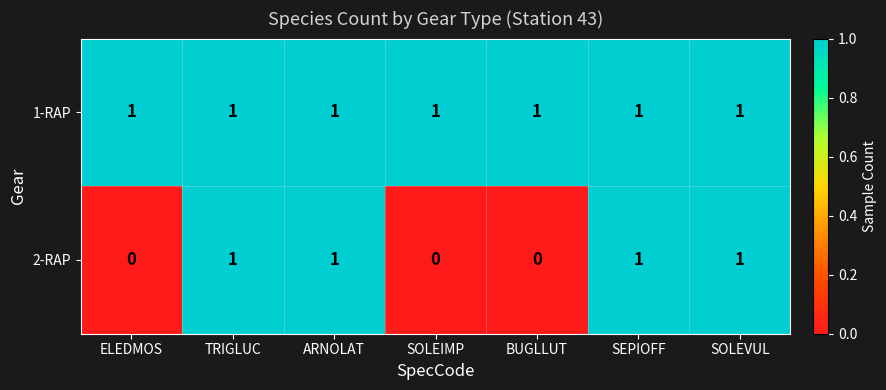

Which series has the largest total across all categories?

1-RAP